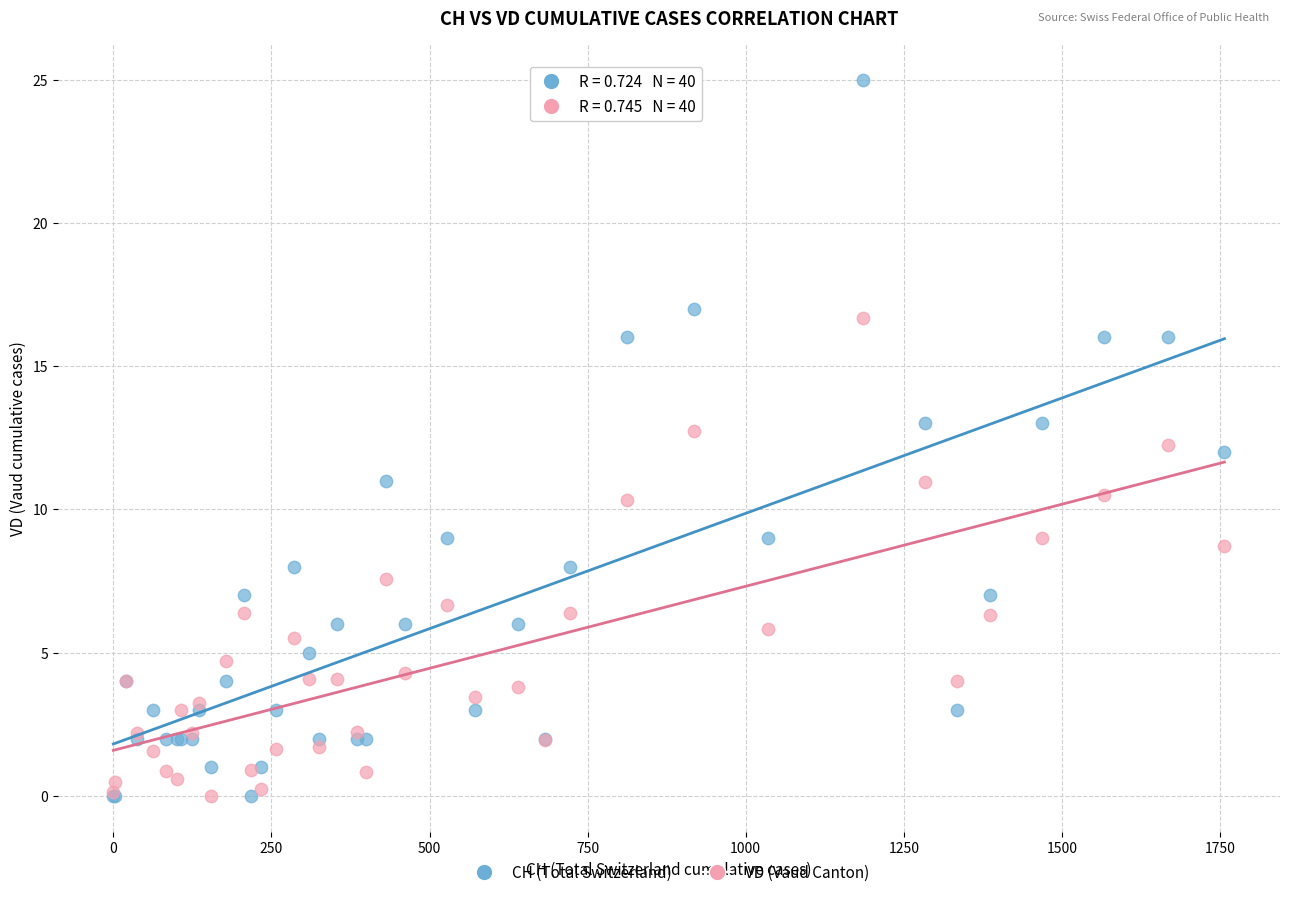

Which series has the widest spread of Y values?

CH (Total Switzerland)